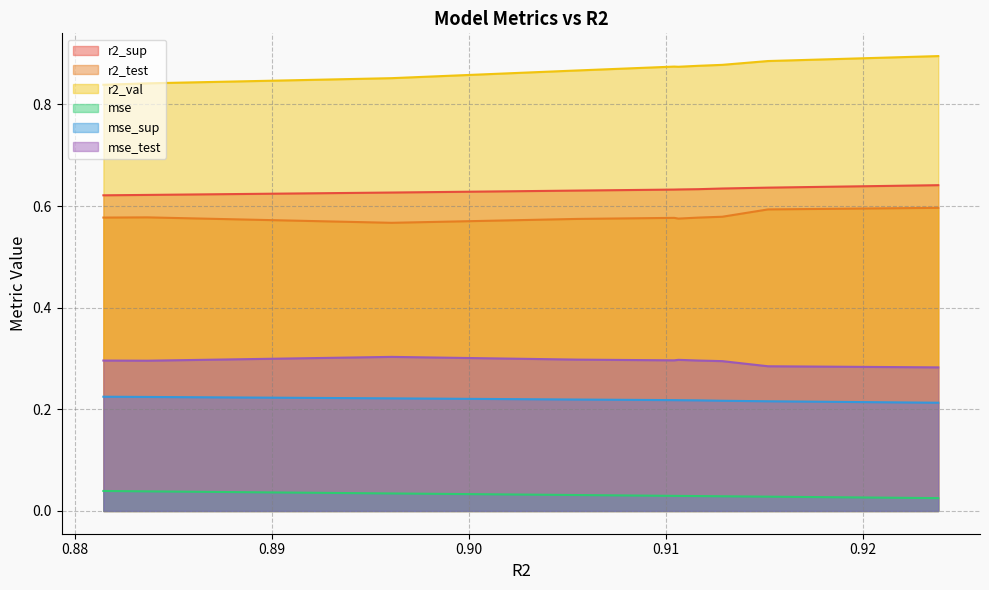

True or false: r2_sup has more than 2 interior local peaks.

False